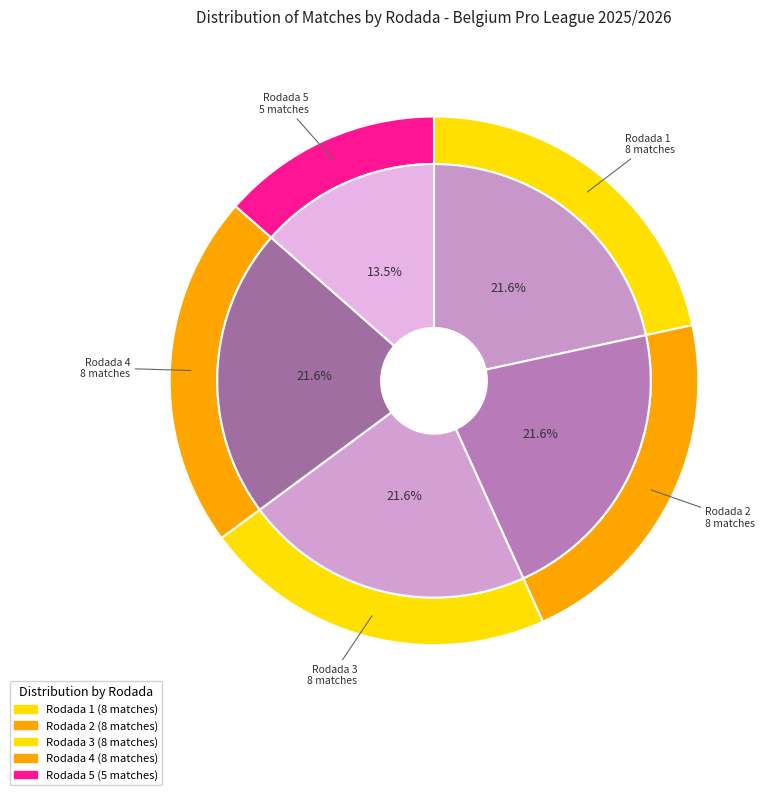

To the nearest percent, what is the average slice percentage?

20%